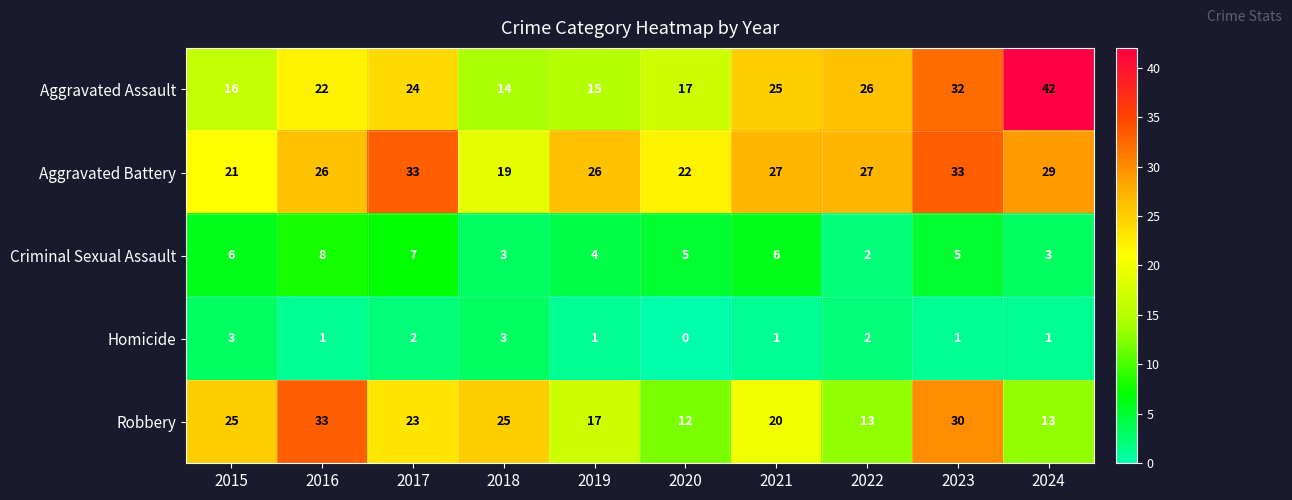

Where does the Aggravated Battery series first go above 27?

2017